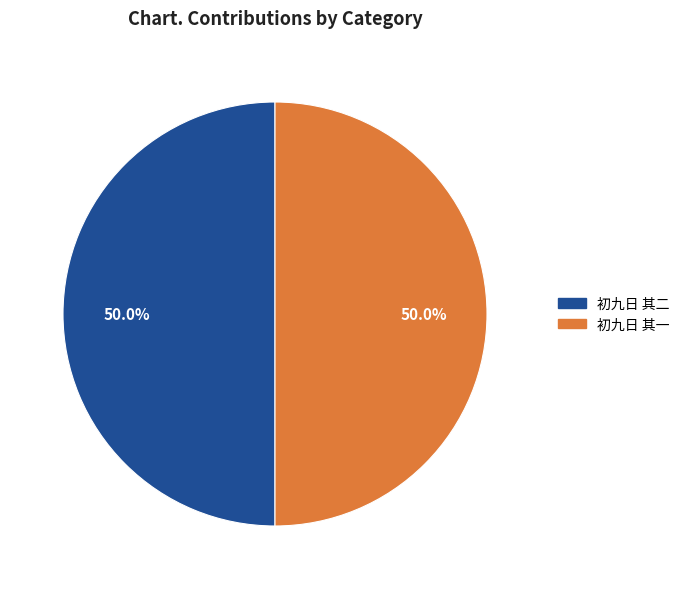

Is it true that 初九日 其二 is 50% of the pie?

True